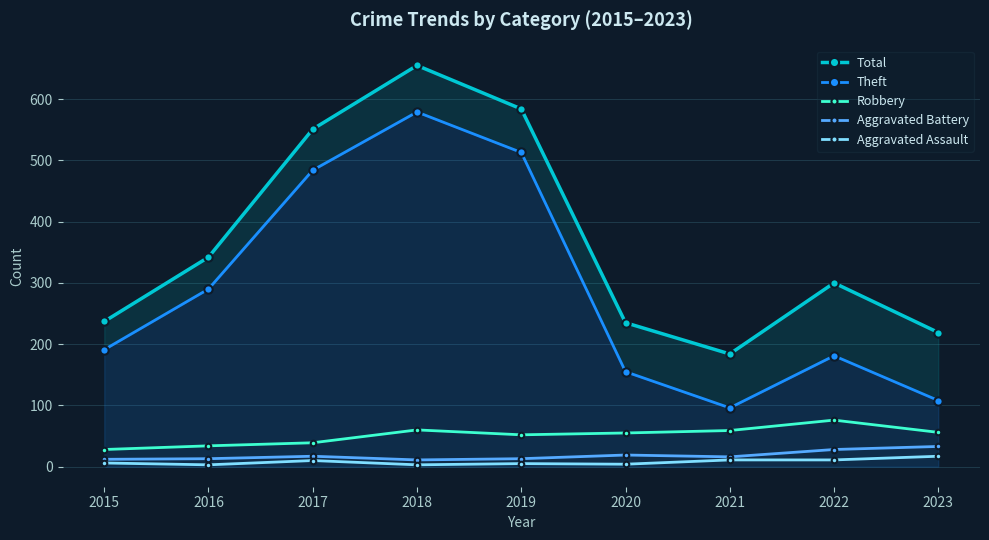

What value does the Aggravated Assault series have at 2020, to the nearest 5?

5